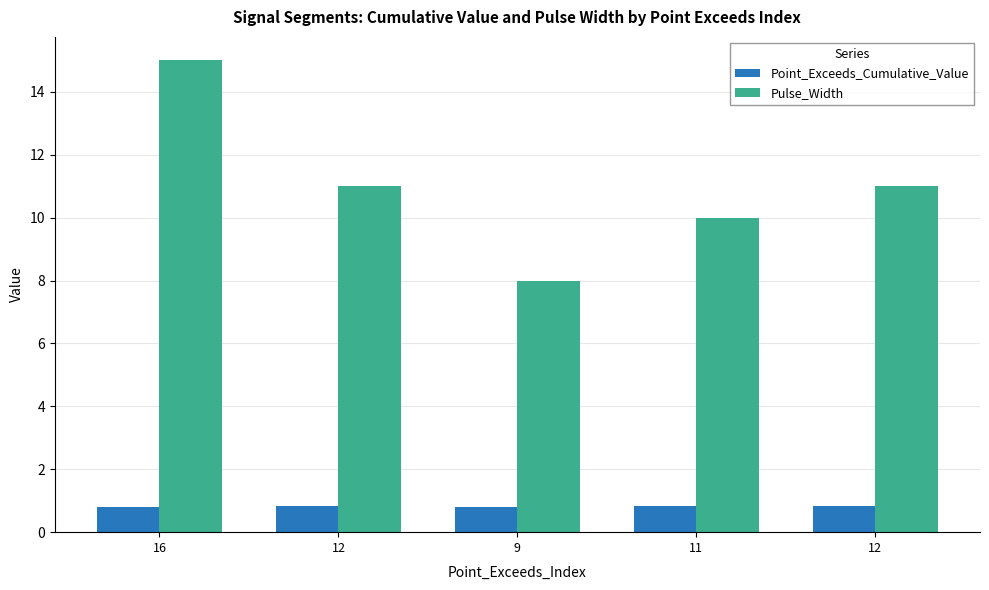

How many Point_Exceeds_Cumulative_Value values are between 0 and 1?

5